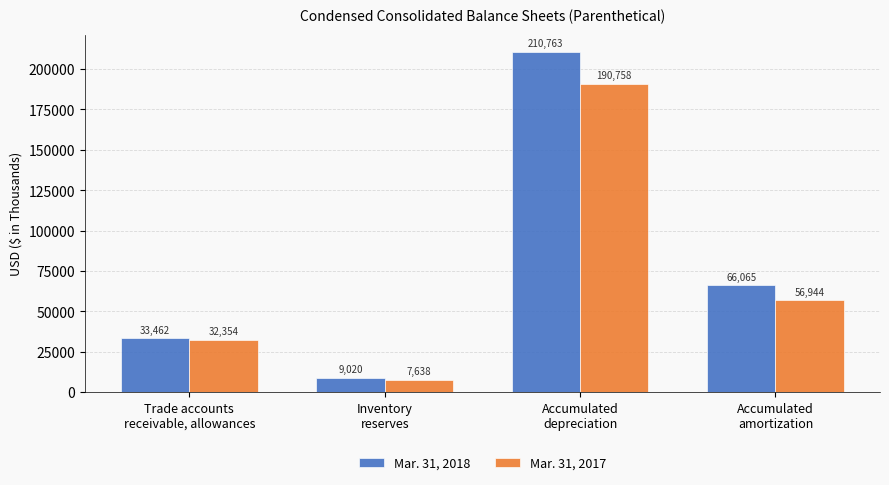

Reading left to right, list all the values displayed in this chart.

Mar. 31, 2018: 33462	9020	210763	66065
Mar. 31, 2017: 32354	7638	190758	56944